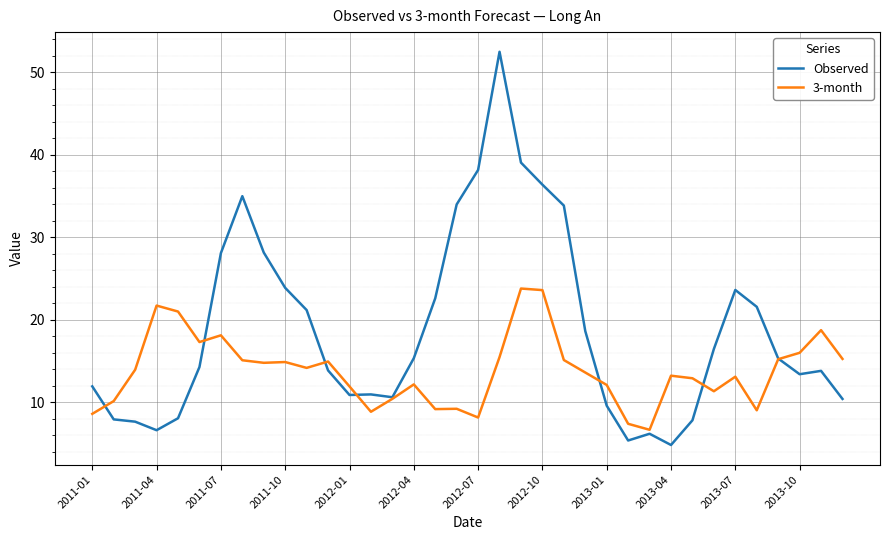

What is the maximum value shown in the chart?

52.5